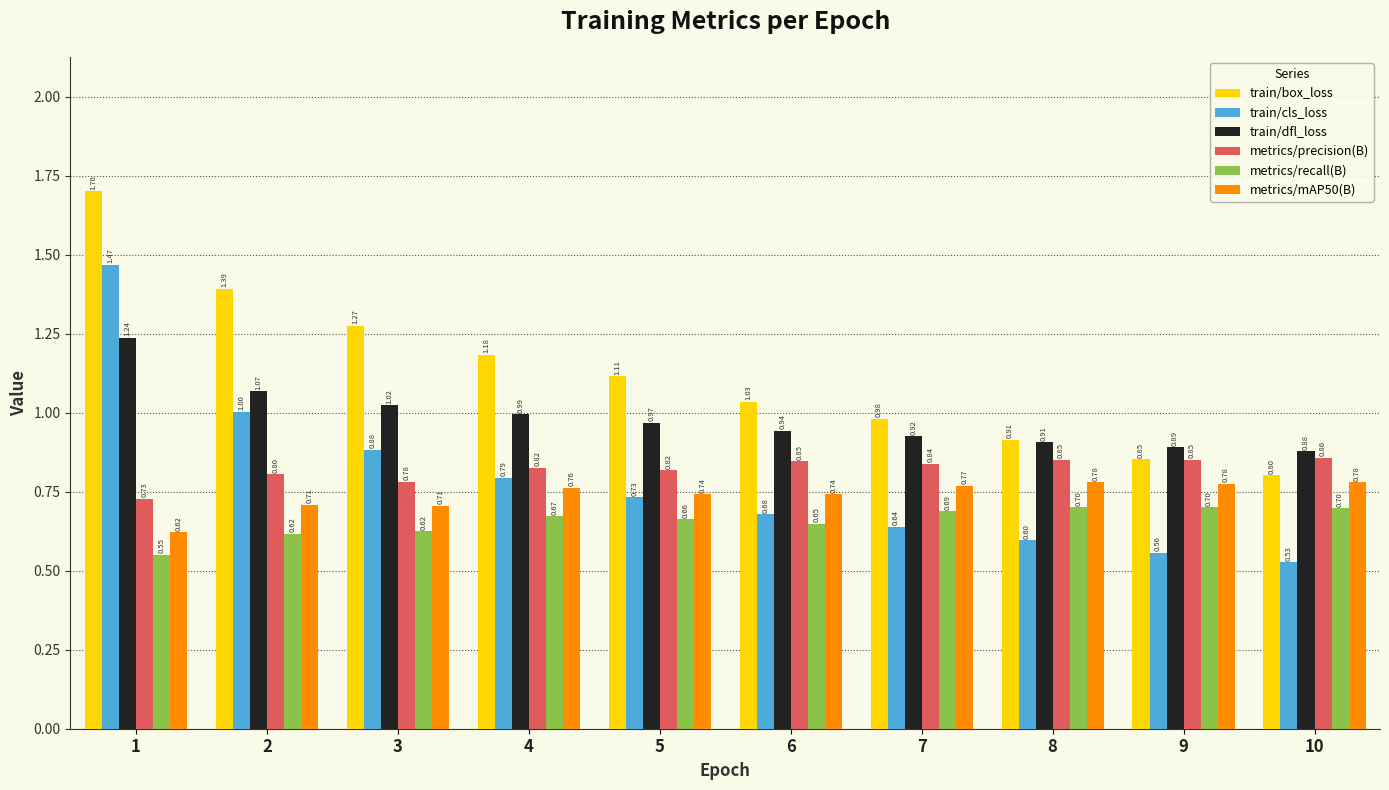

Does the chart contain any negative values?

No